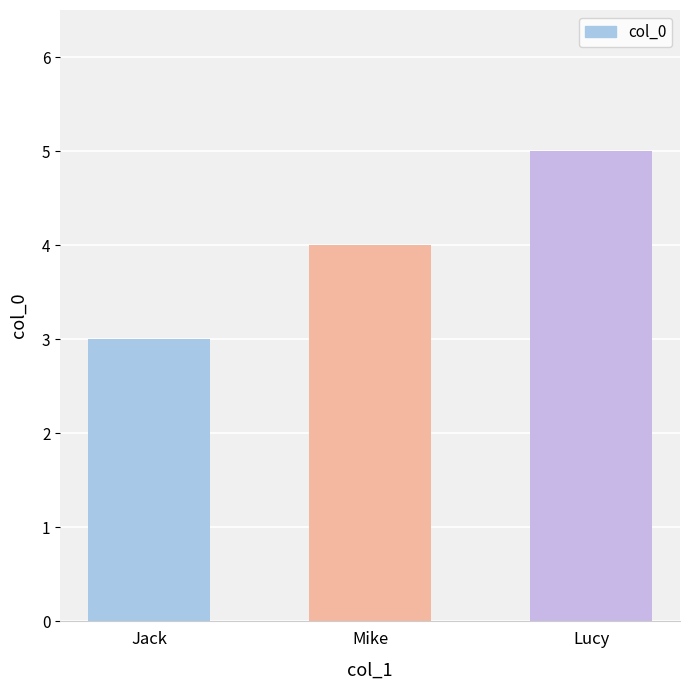

Does the chart contain stacked bars?

No